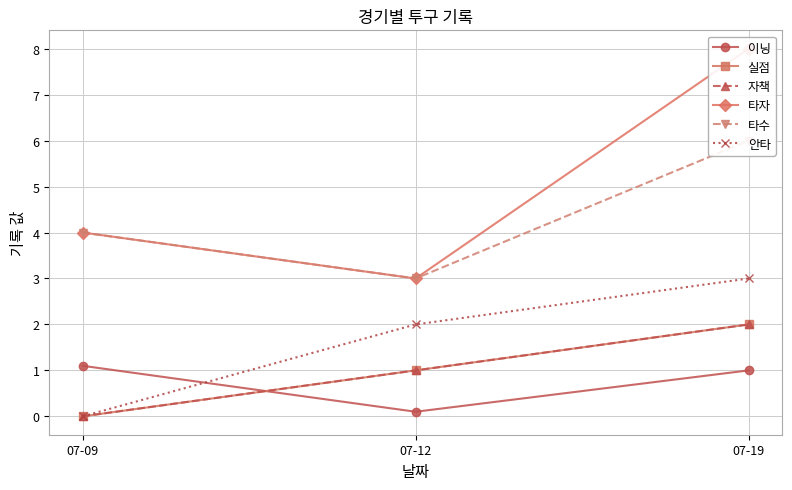

Which series has the largest total across all categories?

타자